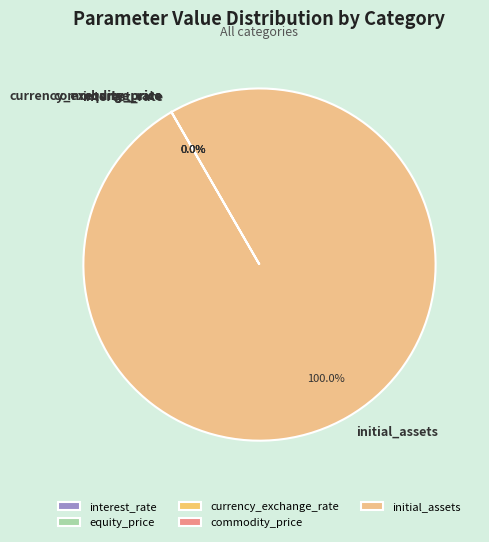

What is the largest slice in the pie chart?

initial_assets